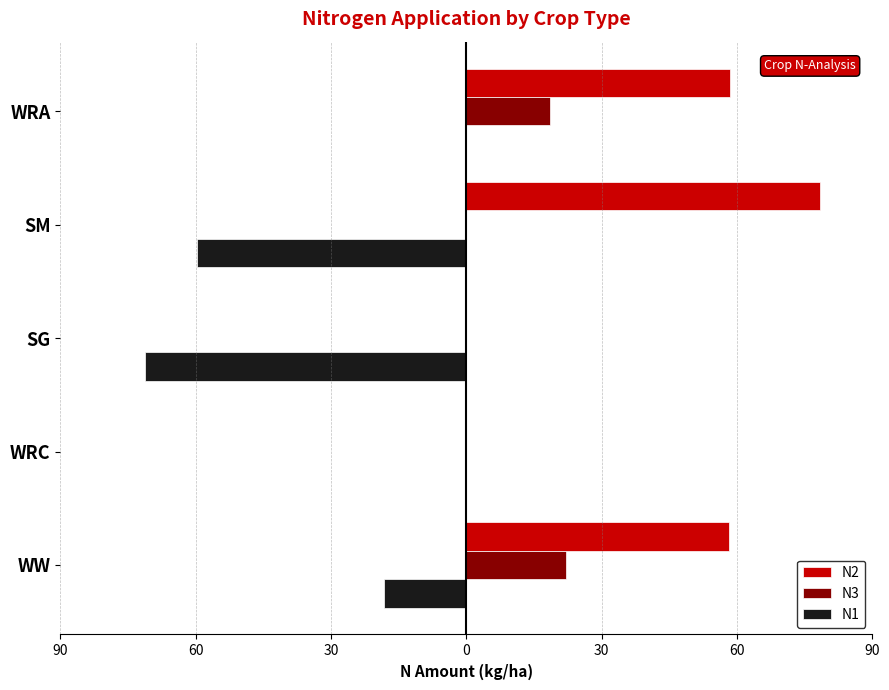

What are all the series names shown in the legend?

N2, N3, N1